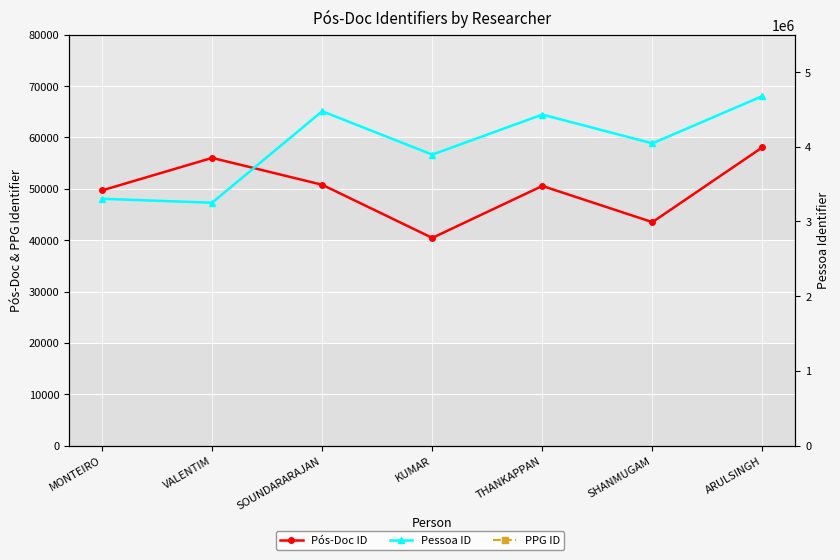

How many lines are shown in the chart?

3